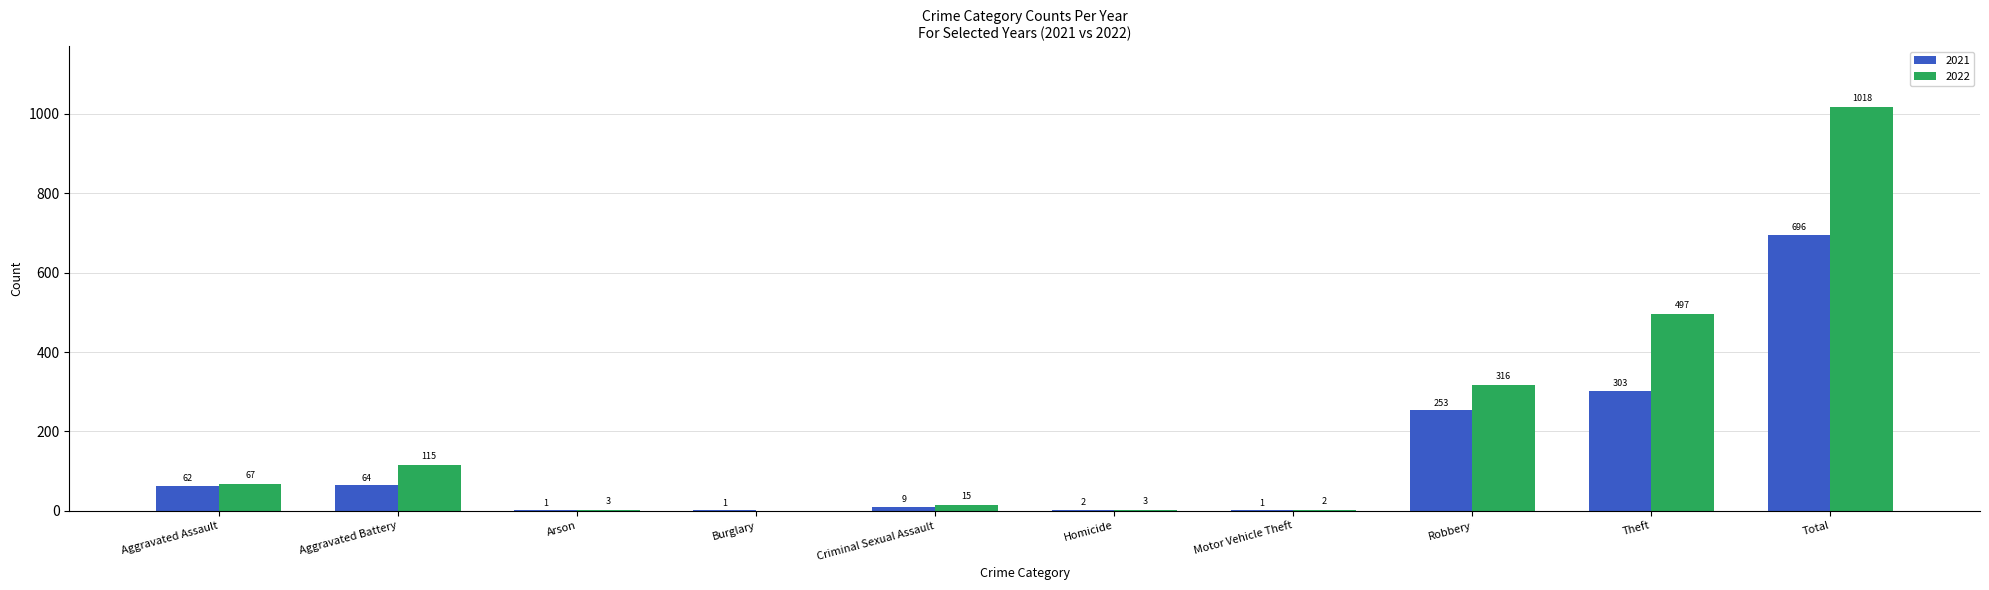

What is the highest value of the 2022 series?

1018